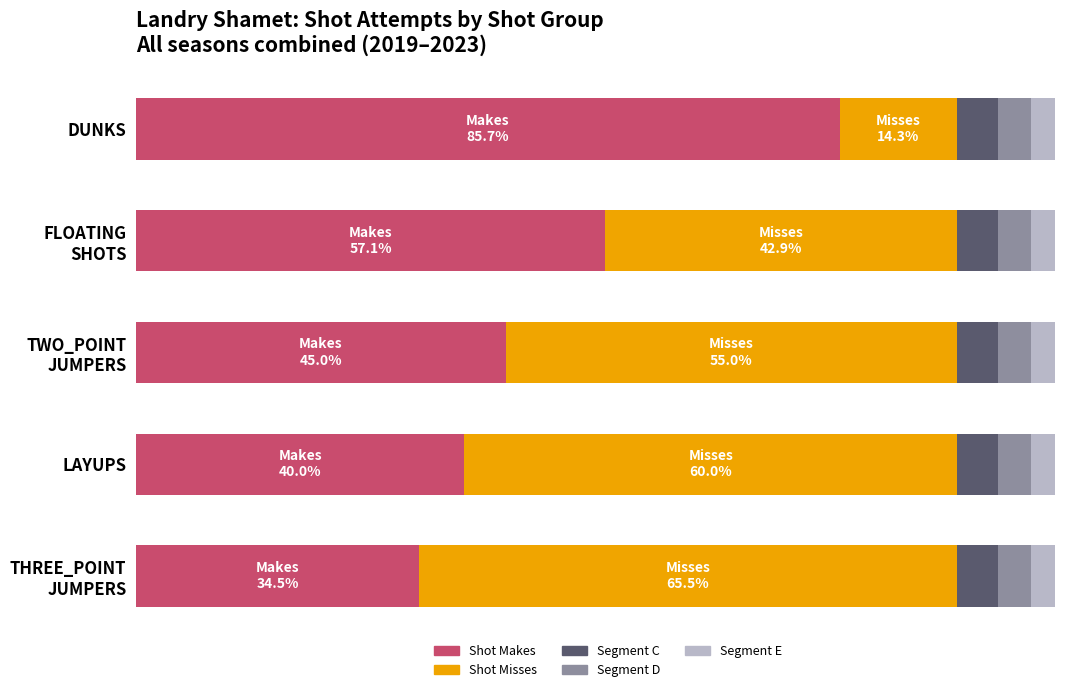

What are all the series names shown in the legend?

Shot Makes, Shot Misses, Segment C, Segment D, Segment E